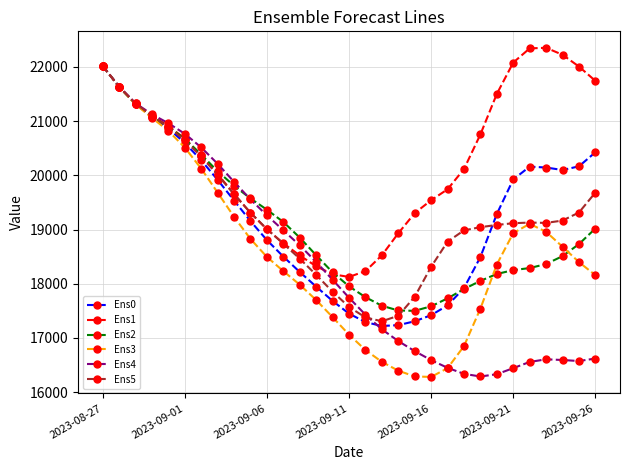

What is the value of the Ens0 point at the 3rd from the left?

21321.4